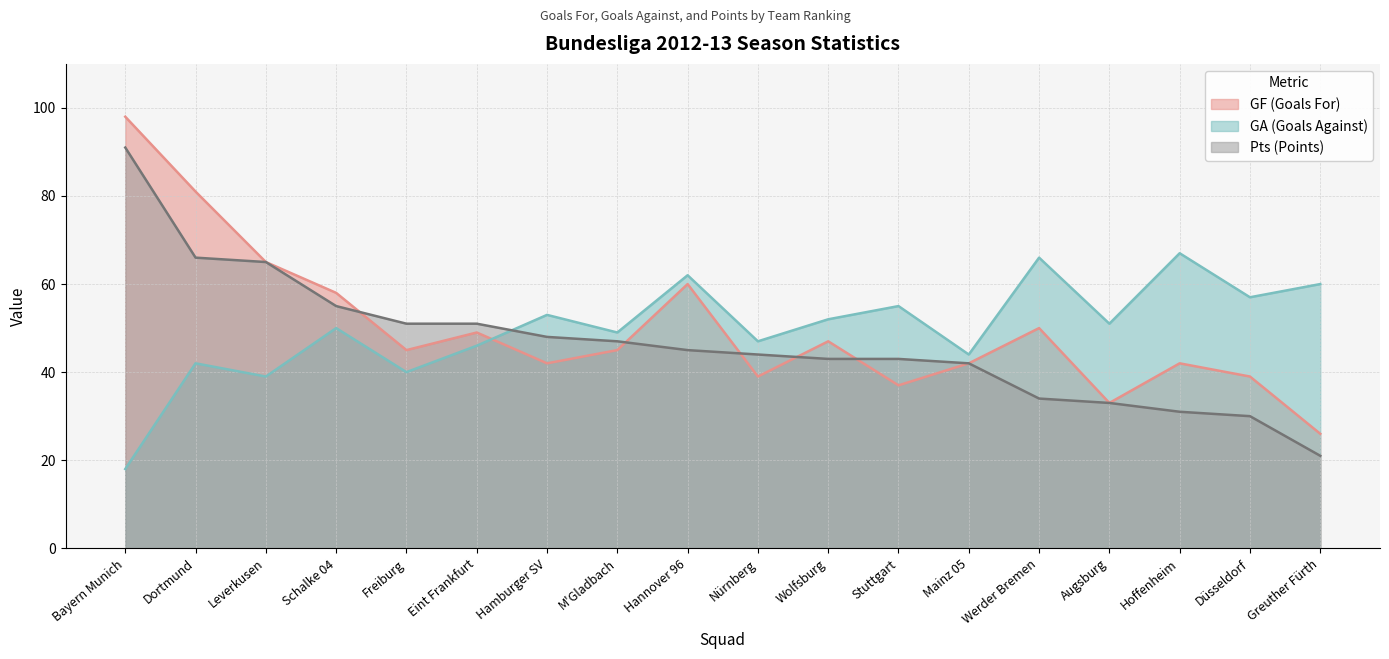

What is the value of the GF point at the 4th from the left?

58